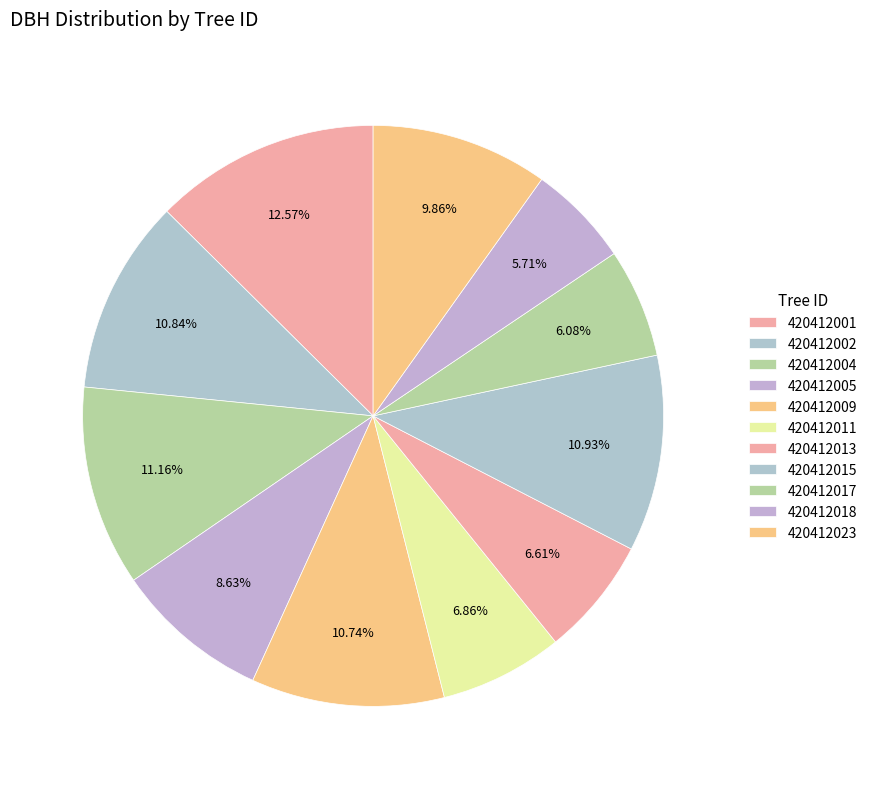

How much of the chart is everything except 420412017?

93.9%